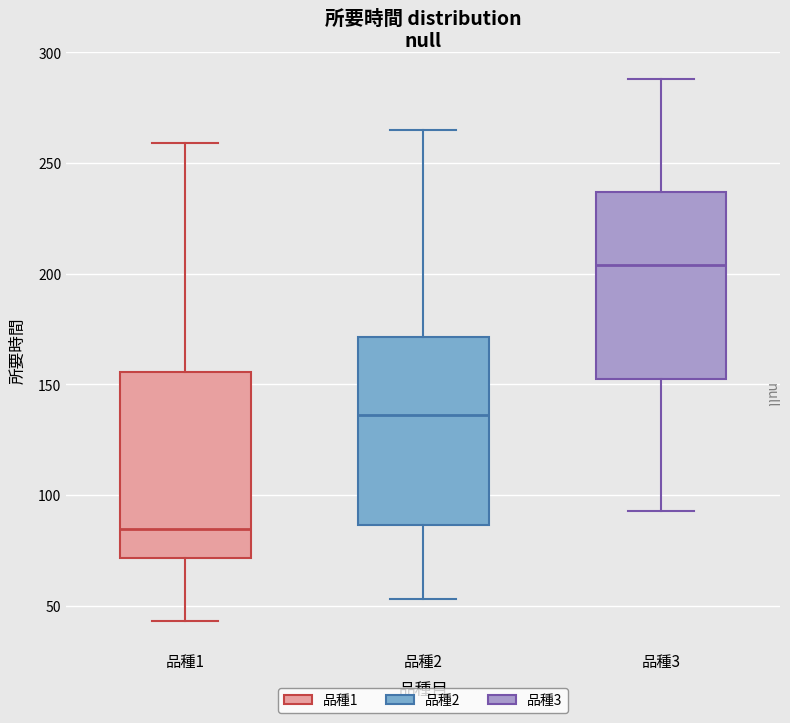

Where is the lower edge of the box for 品種3 on the y-axis? The values are not printed on the chart, so give them approximately, as read against the axis.

155